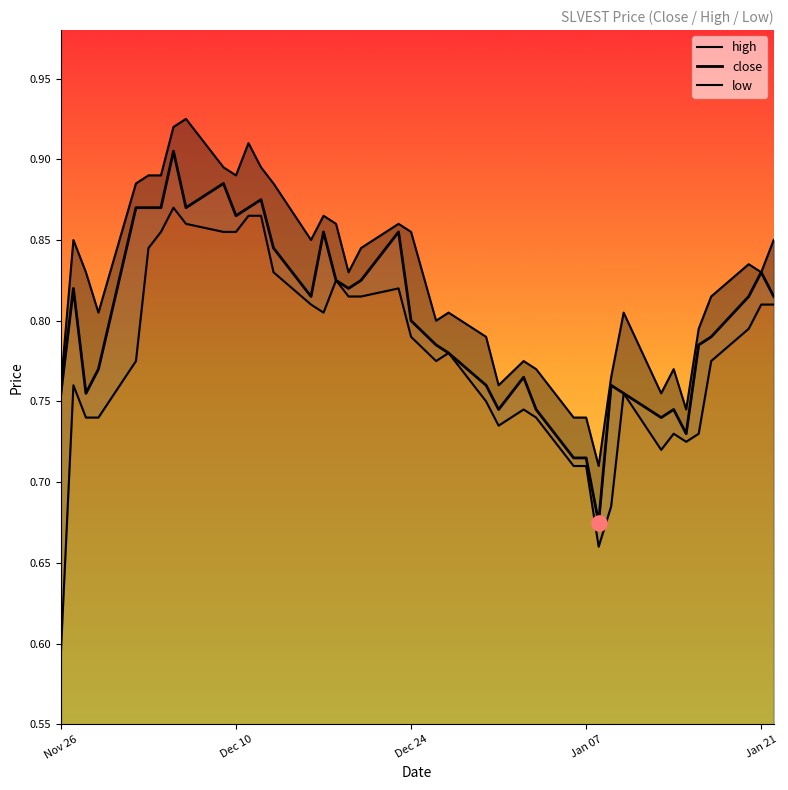

Which series has the largest total across all categories?

high